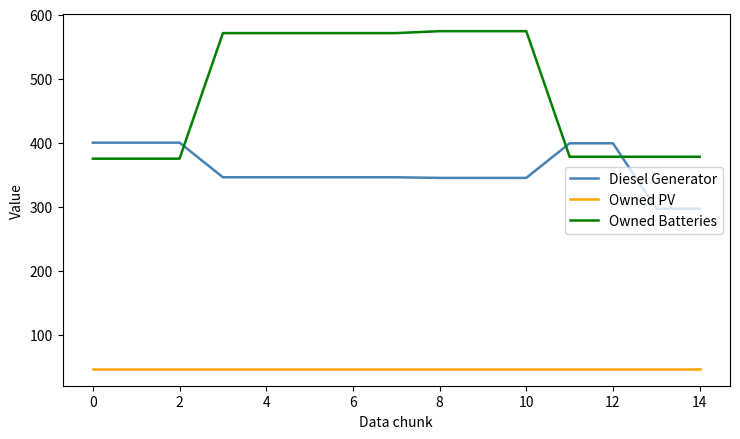

Which series has the largest total across all categories?

Owned Batteries